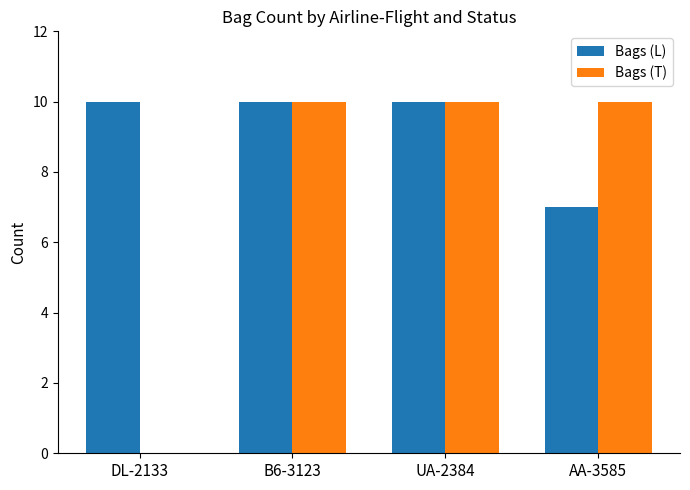

What is the sum of all Bags (T) values?

30